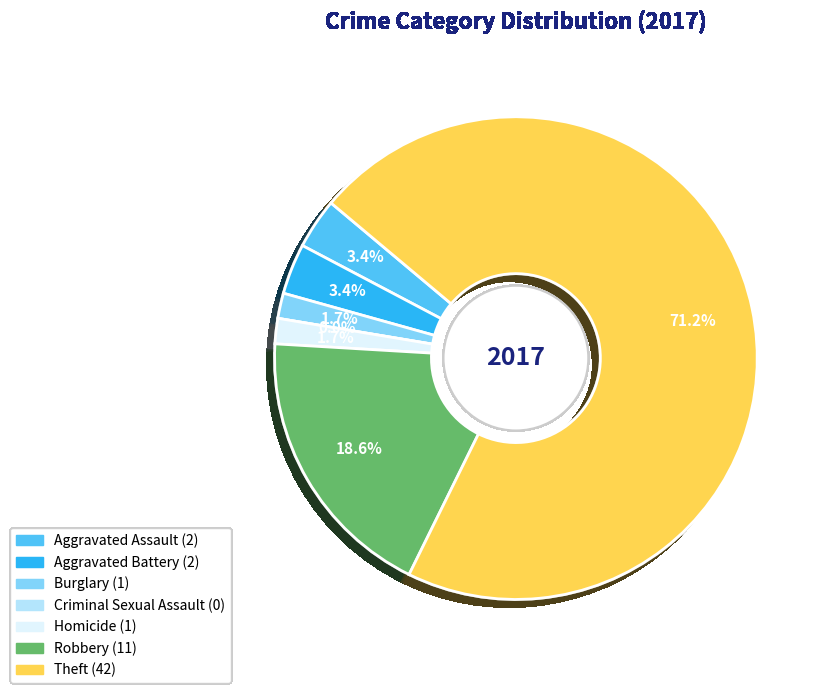

Do Theft and Burglary together represent more than half of the pie?

Yes